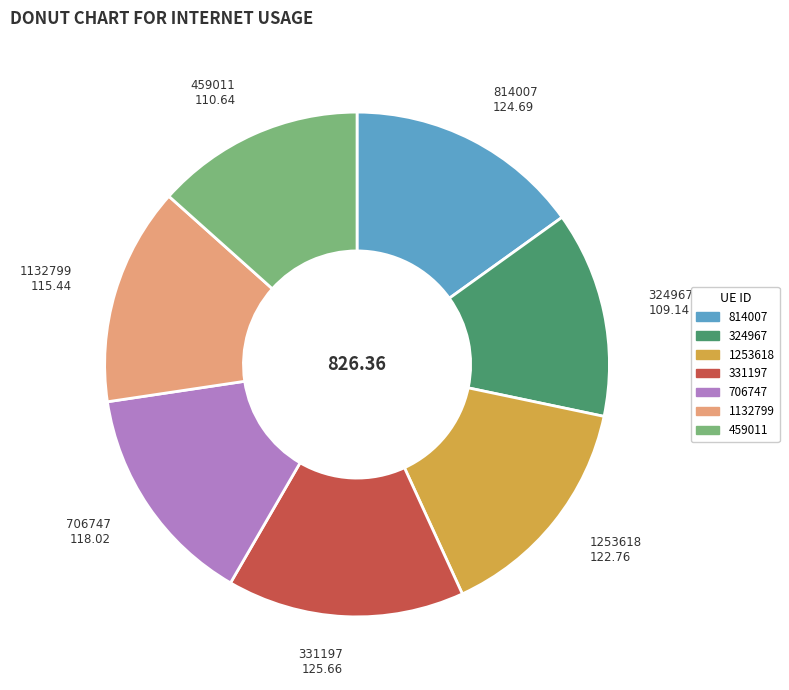

What is the ratio of the value at 324967 to the value at 459011?

1.0